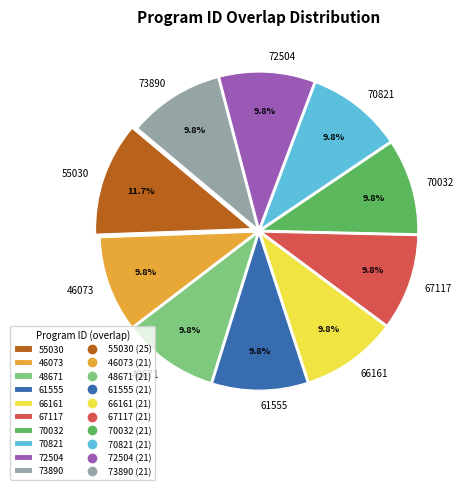

Is there any slice that represents more than half of the pie?

No